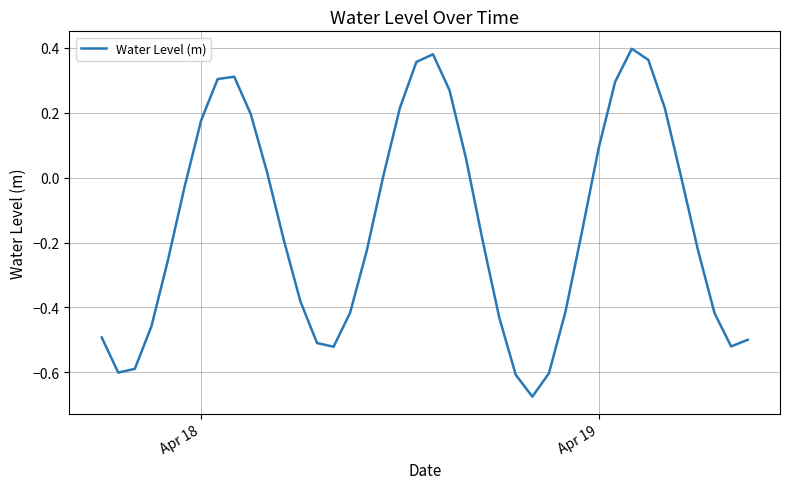

What is the difference between the maximum and minimum values?

1.1